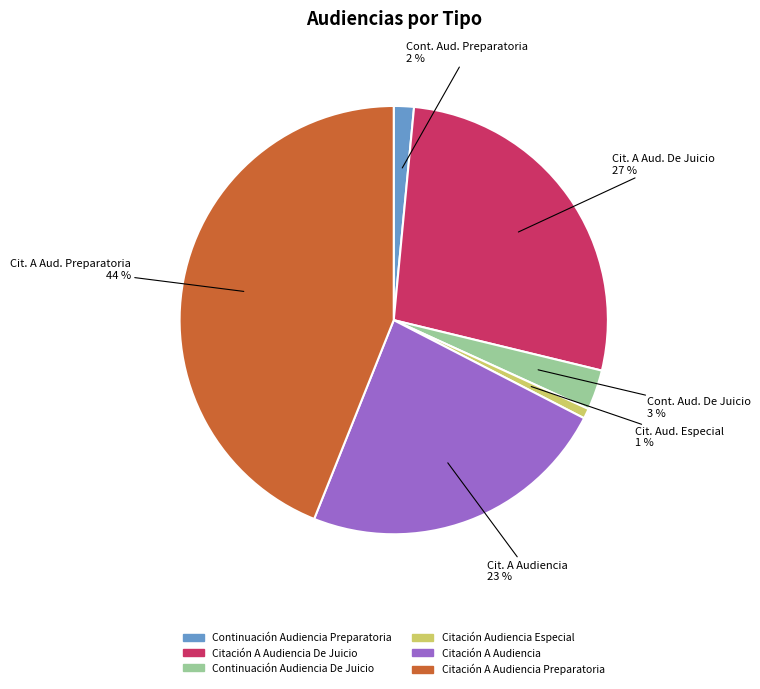

To the nearest percent, what is the average slice percentage?

17%